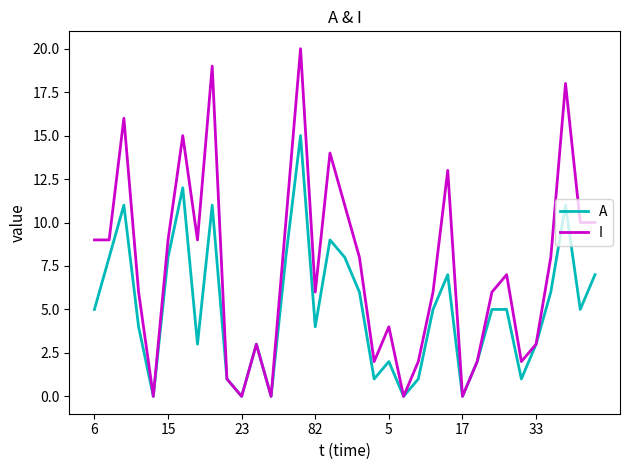

Reading left to right, extract all data points from this chart.

A: 5	8	11	4	0	8	12	3	11	1	0	3	0	8	15	4	9	8	6	1	2	0	1	5	7	0	2	5	5	1	3	6	11	5	7
I: 9	9	16	6	0	9	15	9	19	1	0	3	0	10	20	6	14	11	8	2	4	0	2	6	13	0	2	6	7	2	3	8	18	10	10